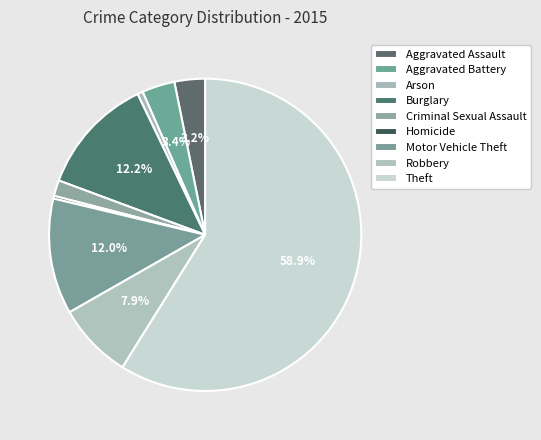

Rank the categories by value from highest to lowest.

Theft, Burglary, Motor Vehicle Theft, Robbery, Aggravated Battery, Aggravated Assault, Criminal Sexual Assault, Arson, Homicide